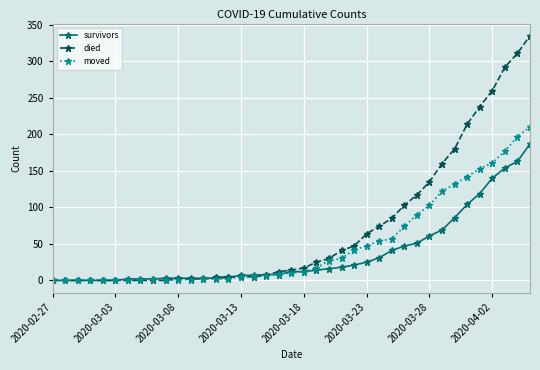

Which series has the largest range (max minus min)?

died